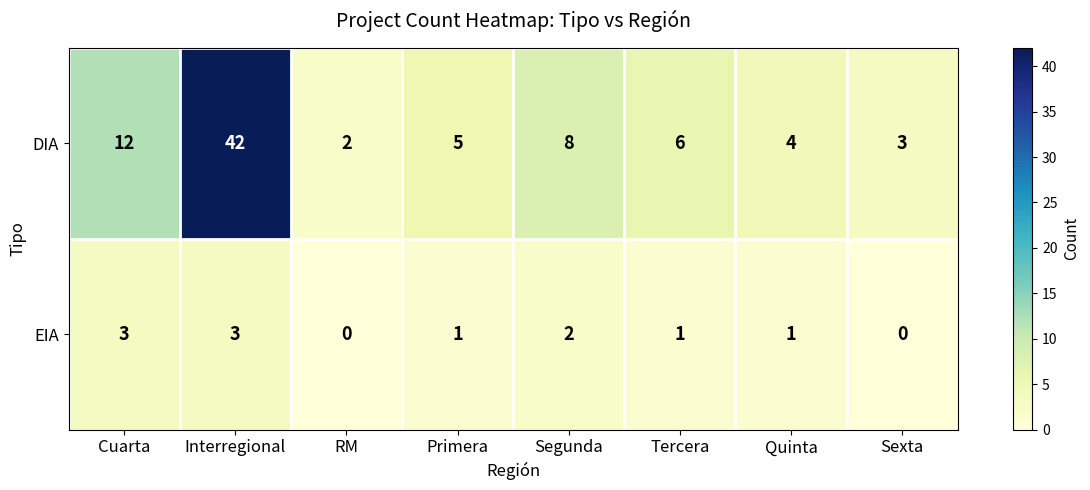

Count the EIA values in the range 1 to 3.

6